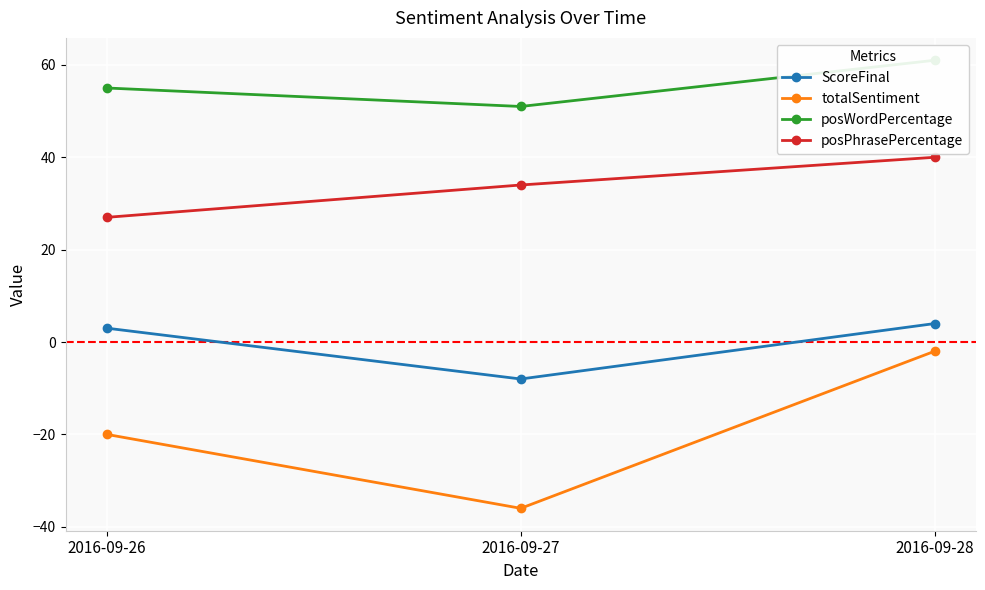

What is the sum of the posWordPercentage values at 2016-09-26 and 2016-09-28?

116